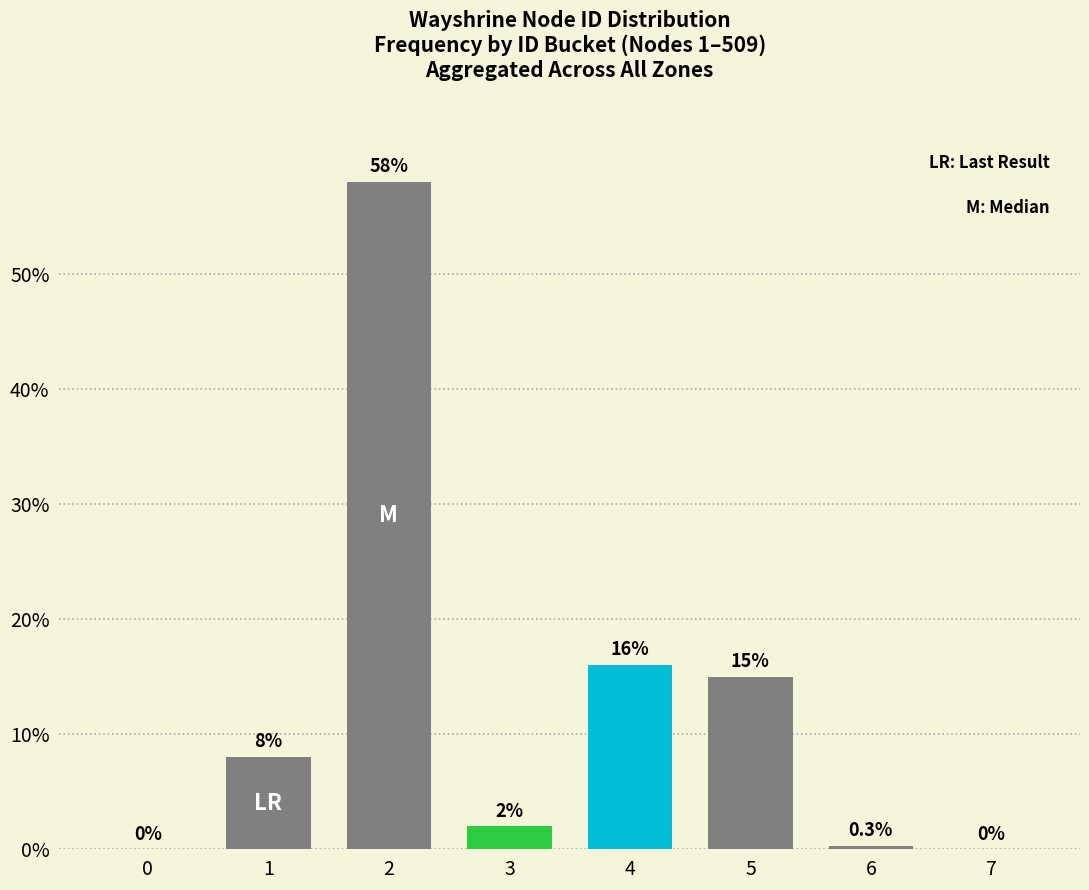

Reading right to left, what are all the values shown in this chart?

7=0.0	6=0.3	5=15.0	4=16.0	3=2.0	2=58.0	1=8.0	0=0.0